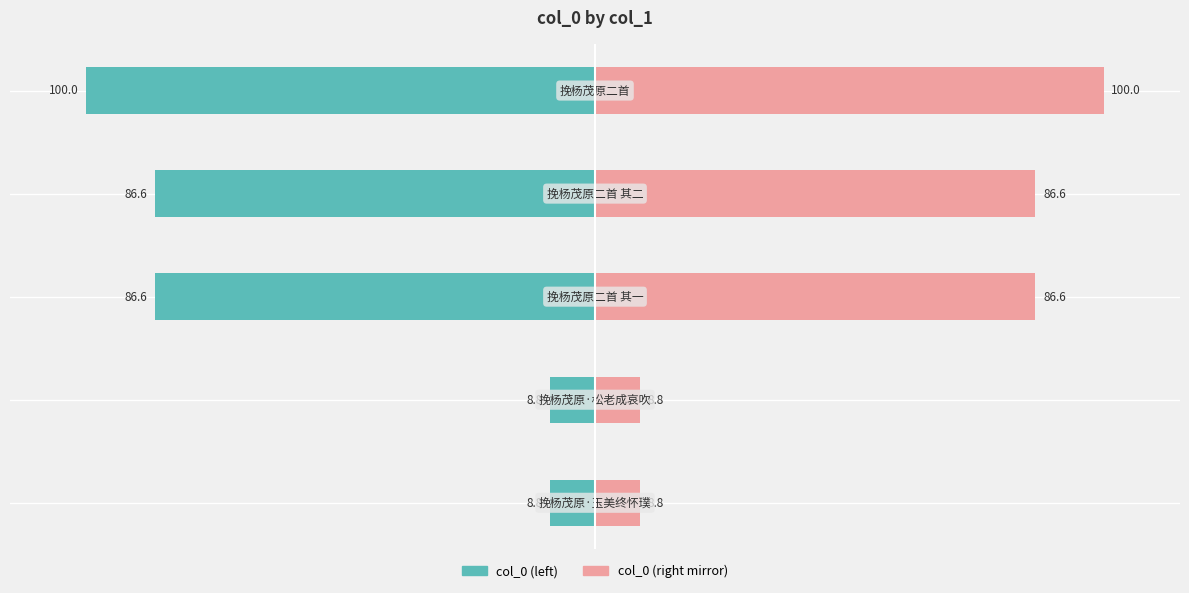

Is the value of col_0 at 0 greater than the value of col_0 (mirror) at 0?

No